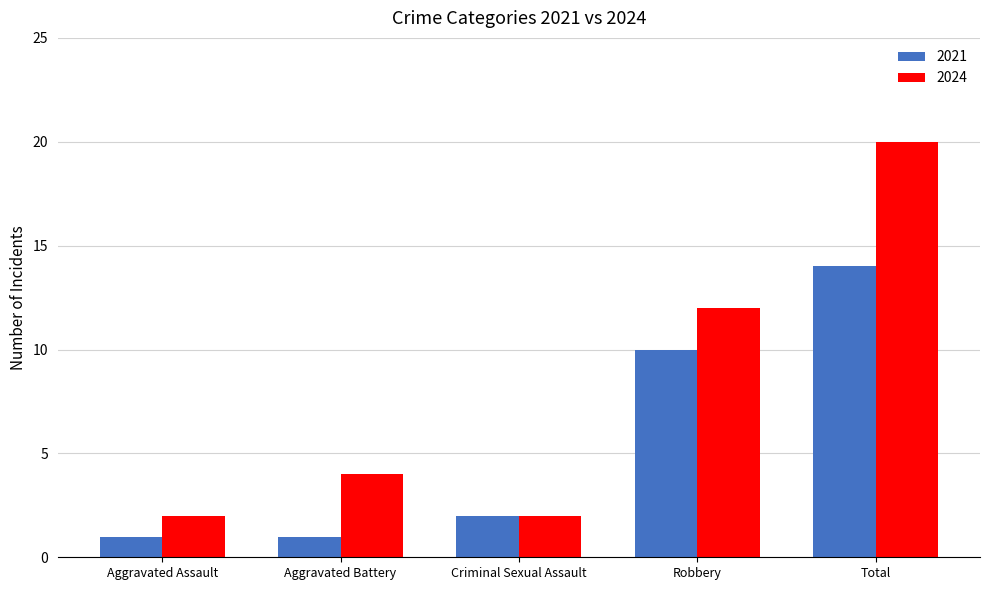

Between Criminal Sexual Assault and Total, which series saw the biggest shift?

2024